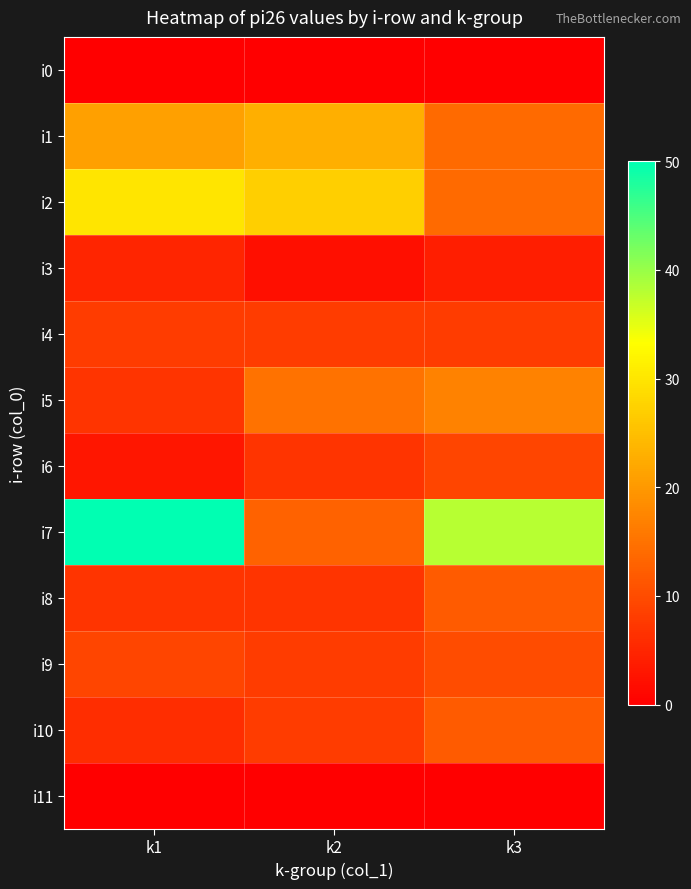

Between k1 and k3, which series saw the biggest shift?

i2